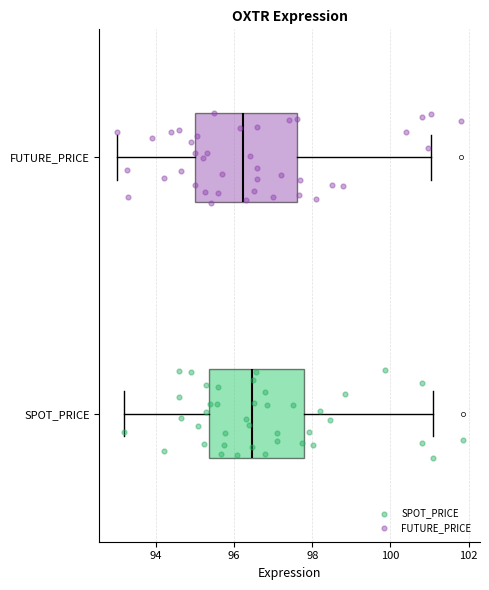

Where does the median line of the box for FUTURE_PRICE sit on the x-axis? The values are not printed on the chart, so give them approximately, as read against the axis.

96.2